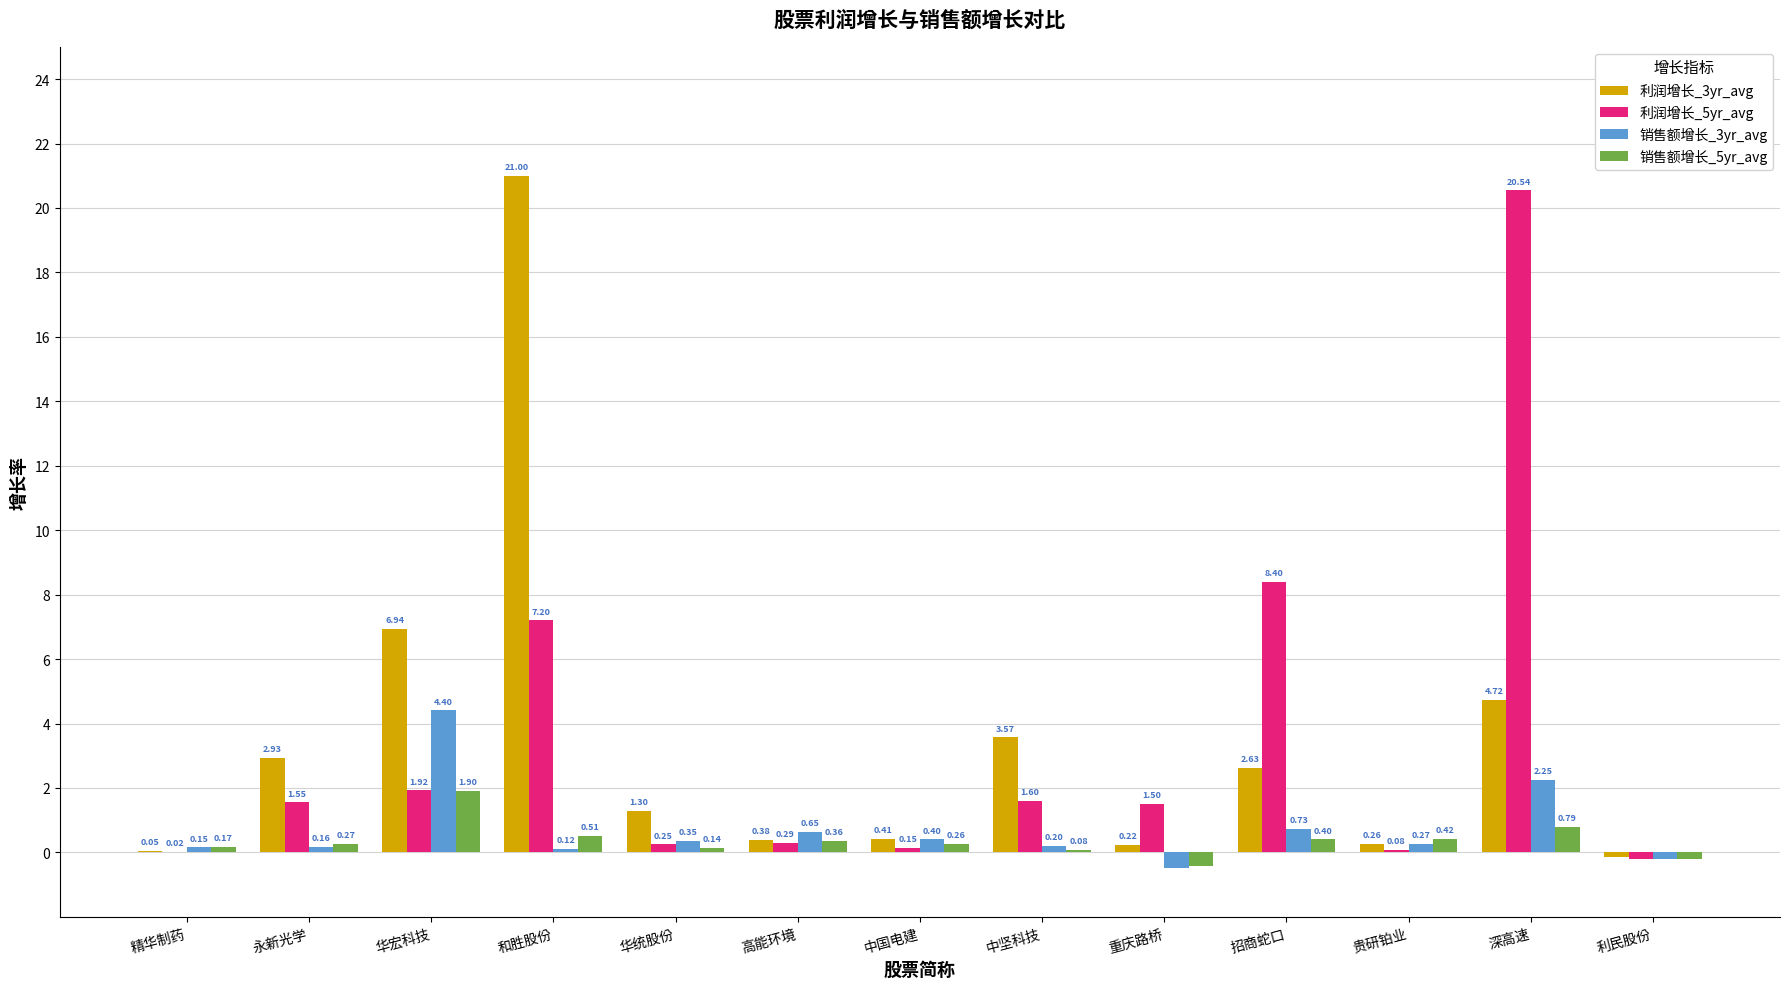

Between 高能环境 and 中国电建, which series saw the biggest shift?

销售额增长_3yr_avg